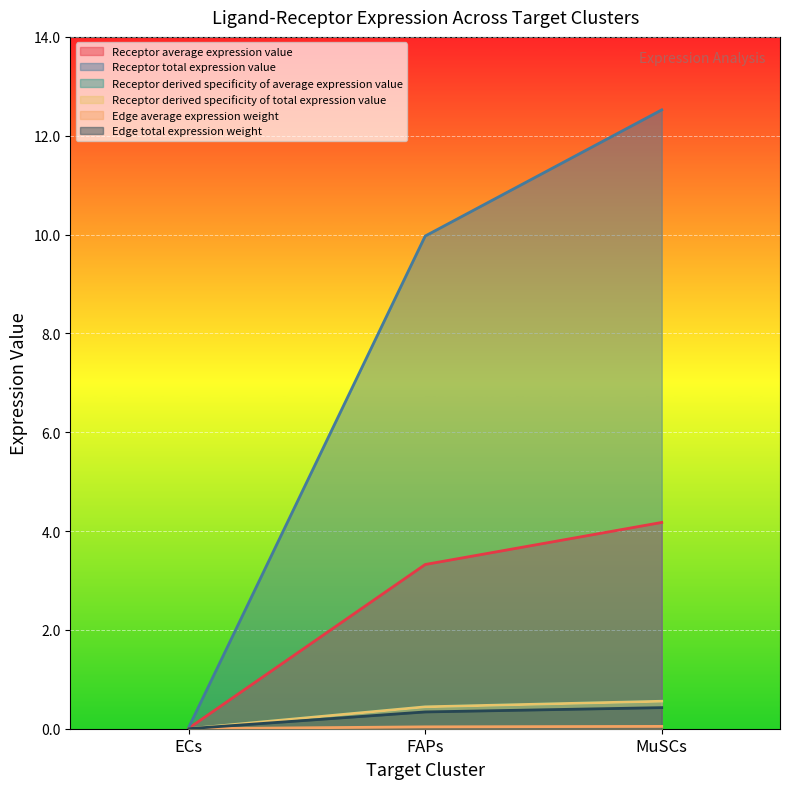

How many data points in Receptor total expression value are less than 9?

1